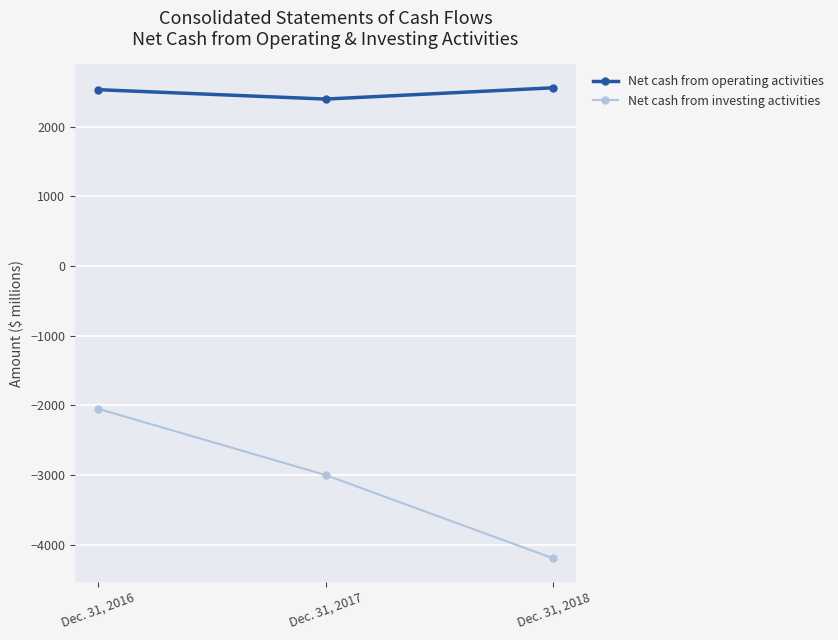

Where does the Net cash from investing activities series first go above -3000?

Dec. 31, 2016